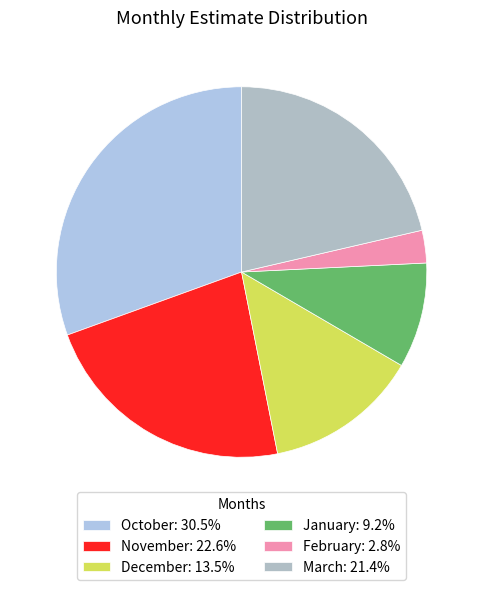

Is there any slice that represents more than half of the pie?

No